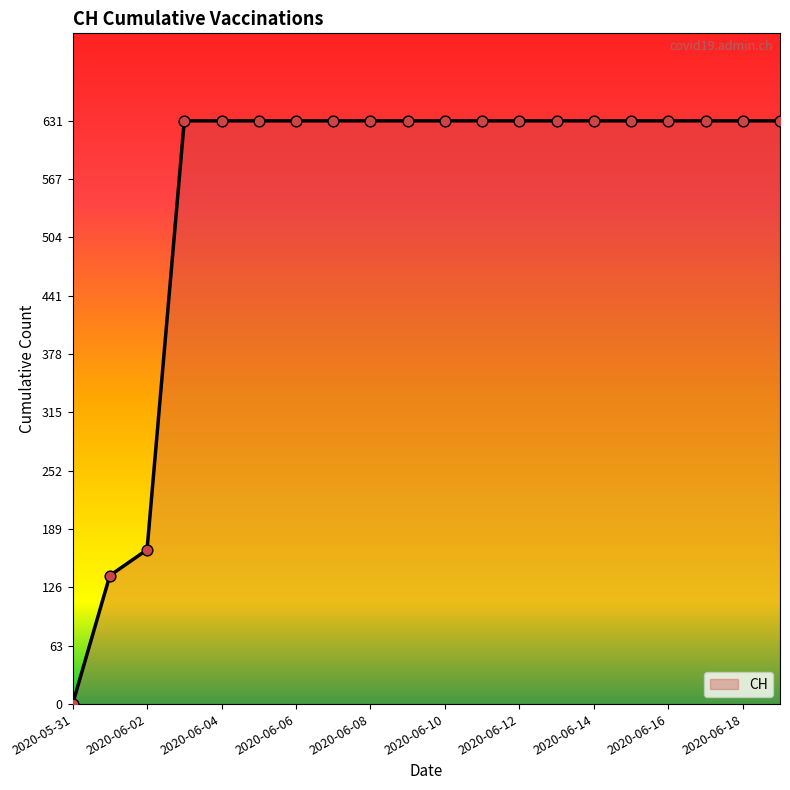

What is the maximum value shown in the chart?

631